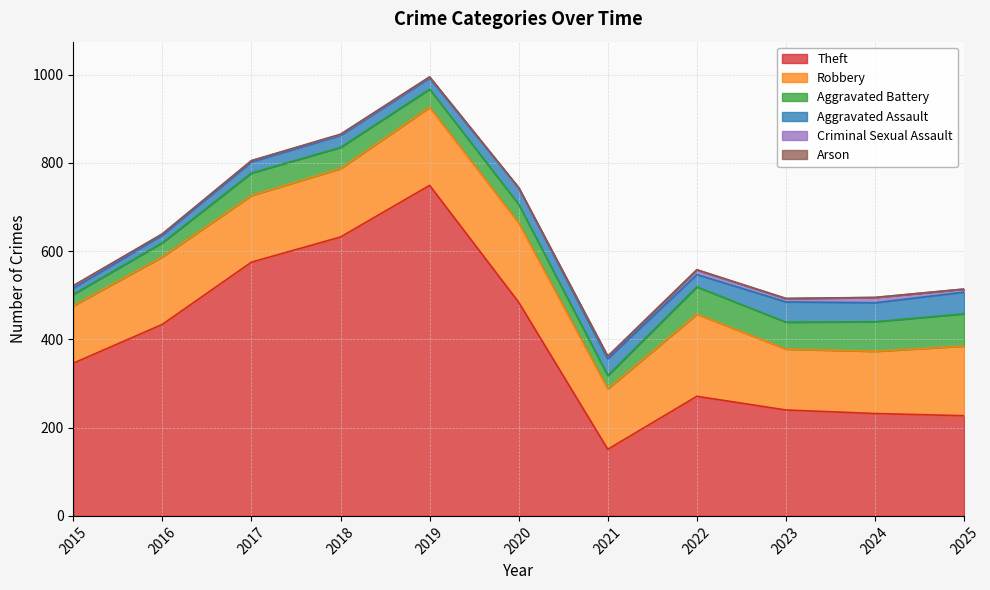

Which series changed the most between 2021 and 2022?

Theft